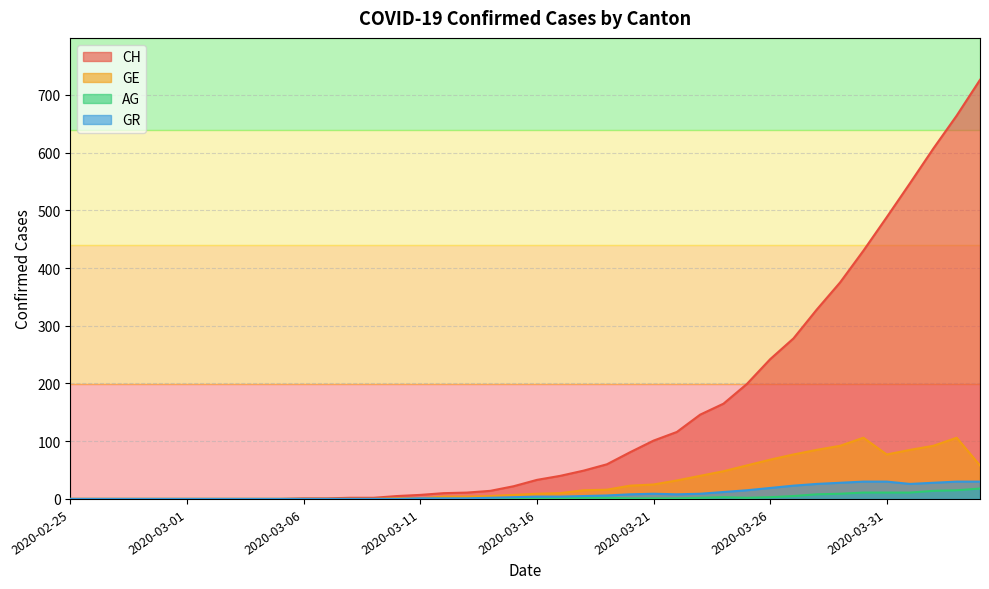

What is the average value of the AG series?

3